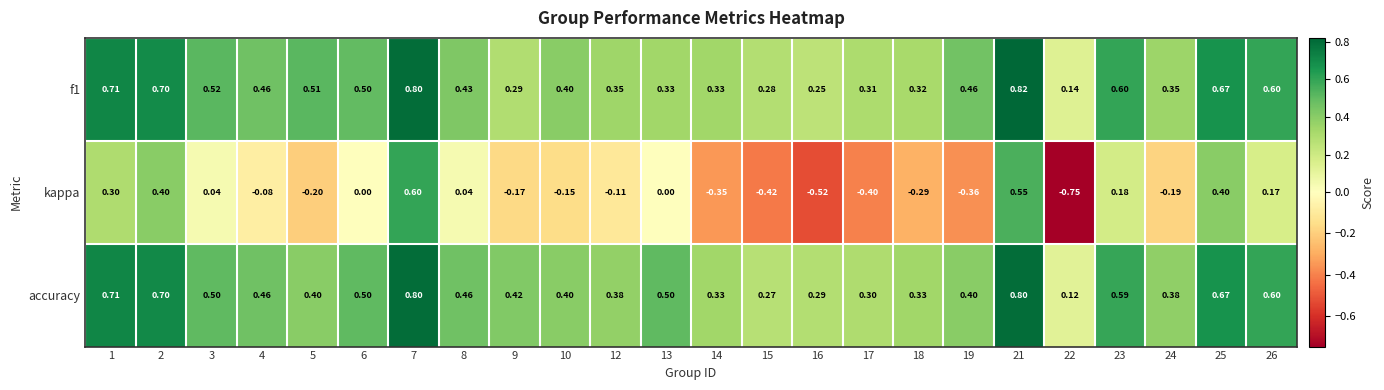

Between 19 and 22, which series saw the biggest shift?

kappa